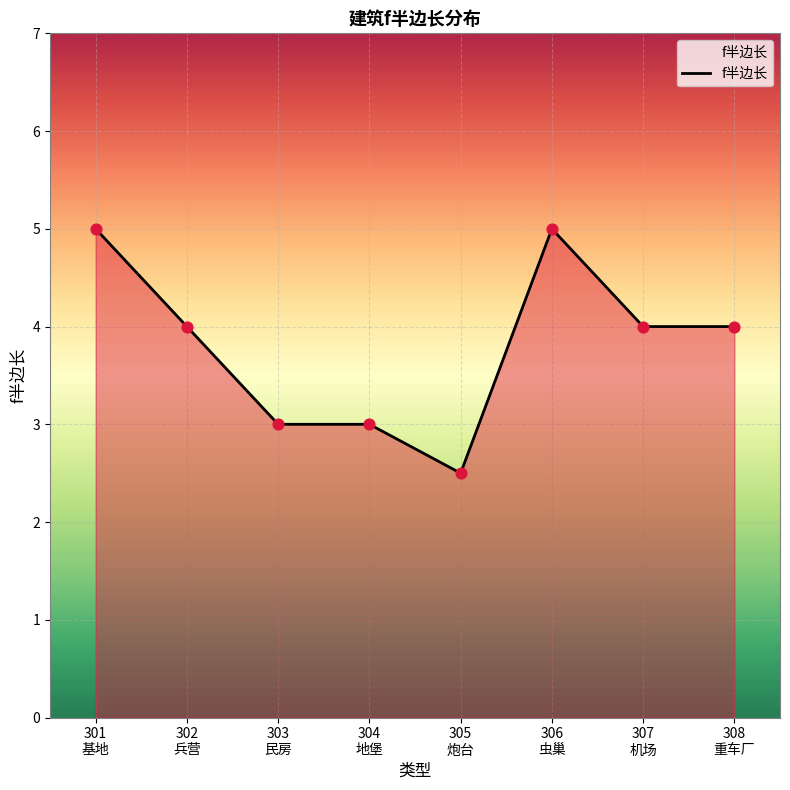

What is the change in value from 301
基地 to 302
兵营?

-1.0